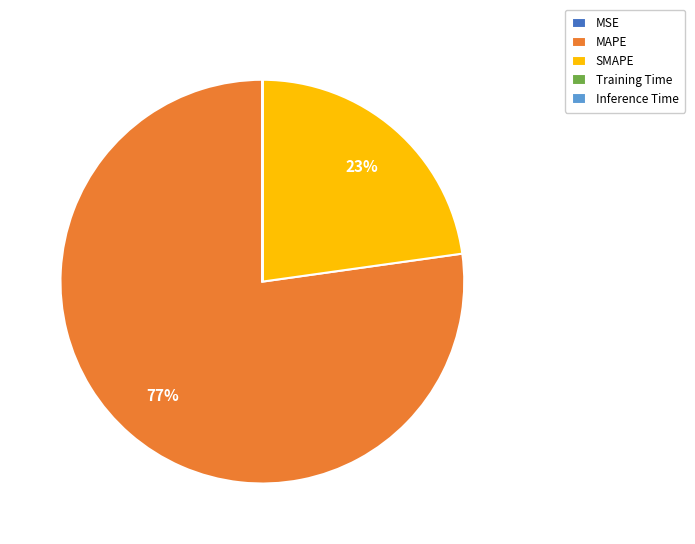

To the nearest percent, what is the difference between the largest and smallest slice percentages?

77%